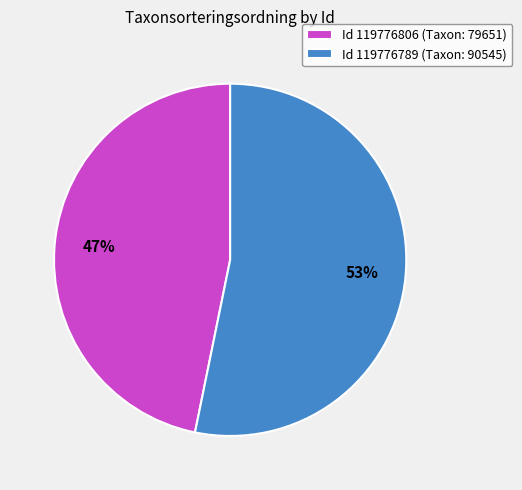

The Id 119776806 (Taxon: 79651) slice represents 47% of the pie. True or false?

True